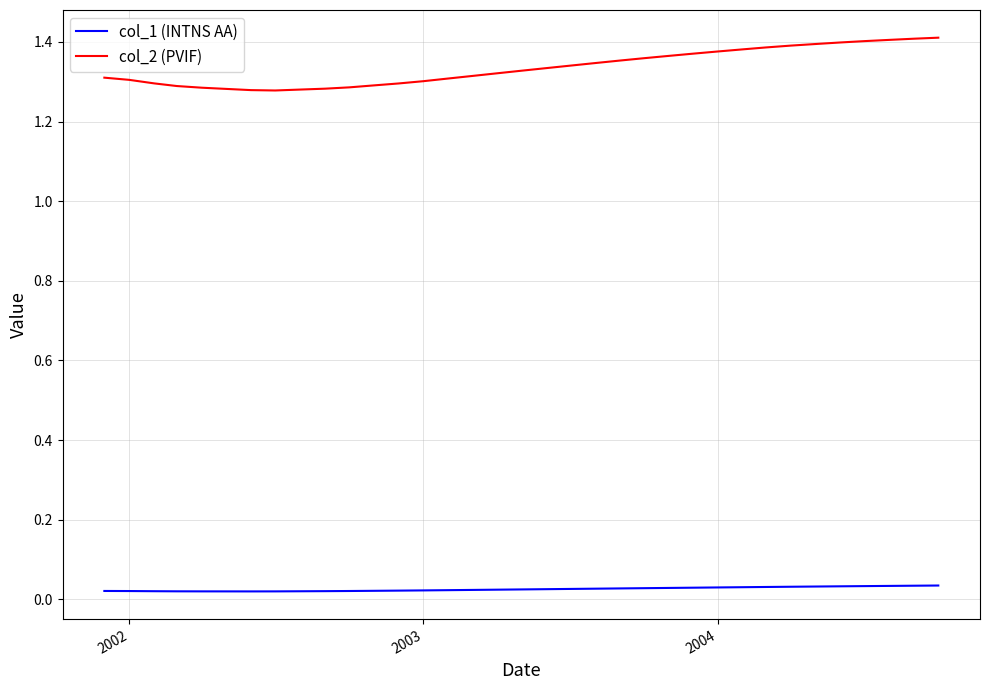

True or false: col_2 (PVIF) and col_1 (INTNS AA) cross at least once.

False